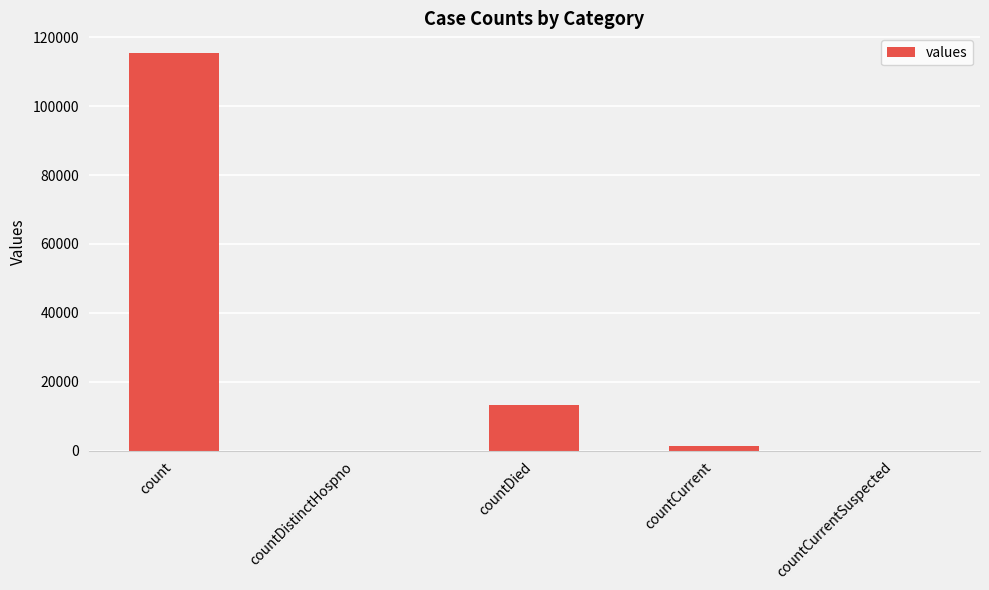

Reading left to right, what are all the values shown in this chart?

115379	0	13343	1383	0